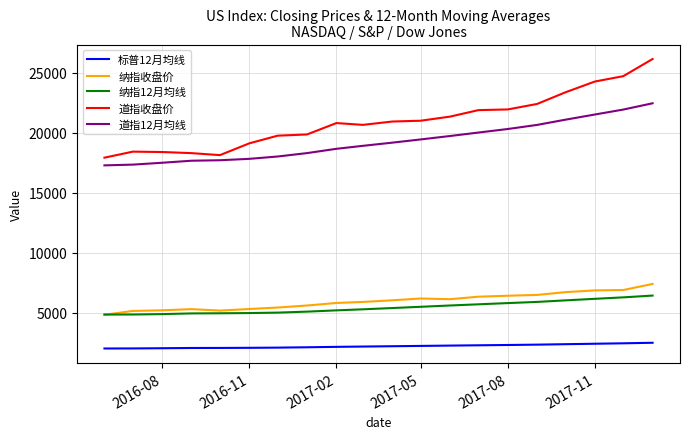

What is the smallest value displayed?

2032.8